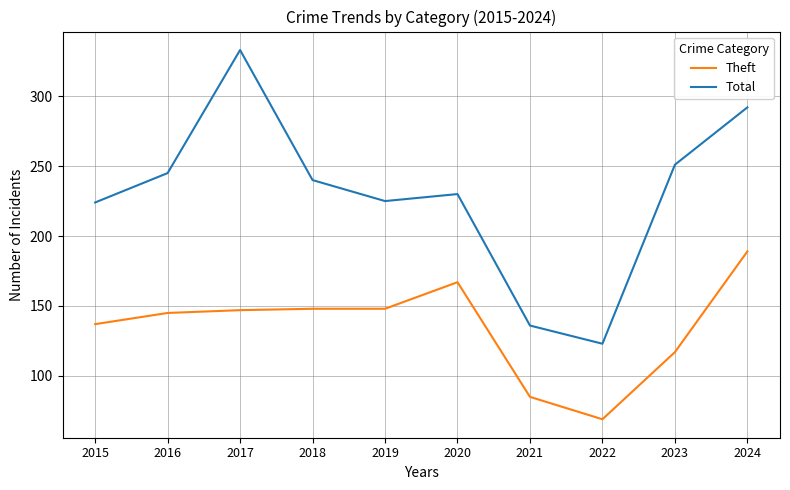

What is the average value of the Theft series?

135